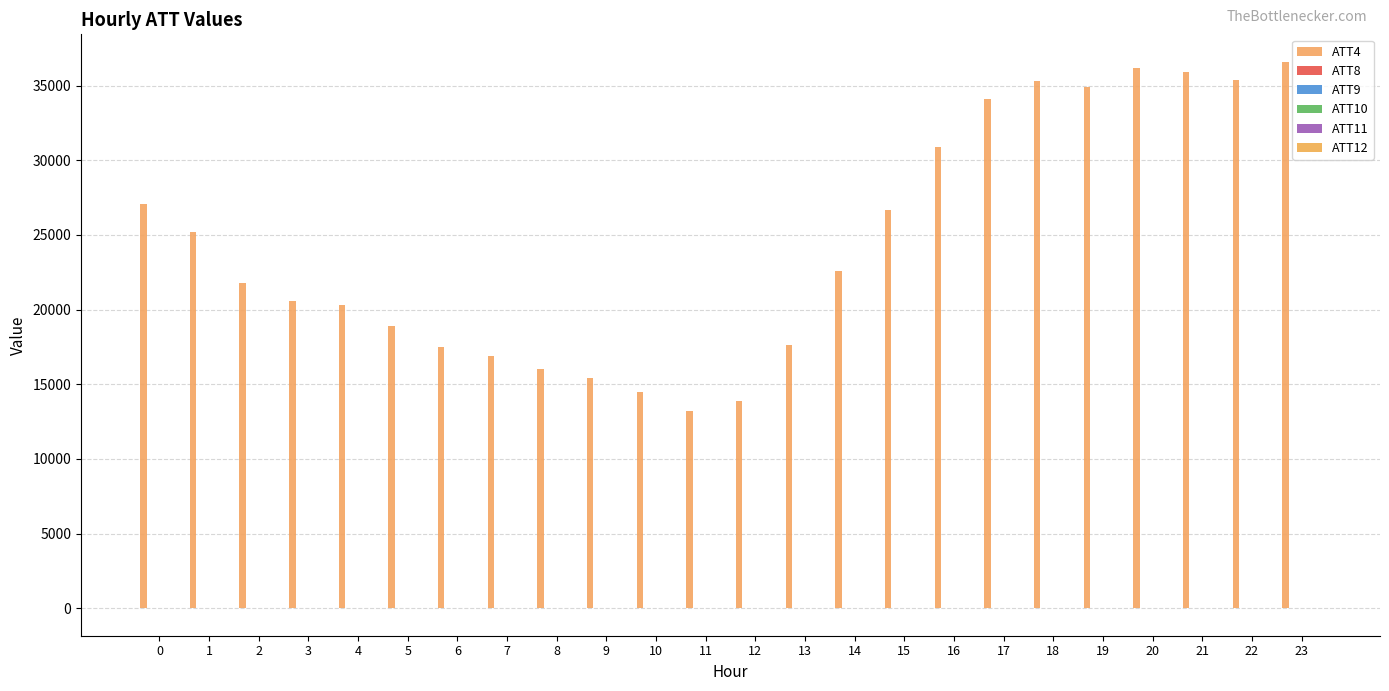

Are the bars grouped side by side (vs. stacked)?

Yes